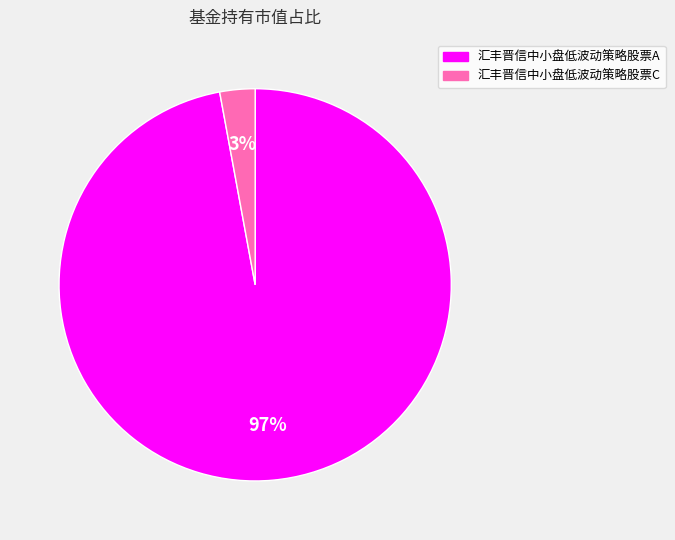

Count the number of slices in the pie.

2